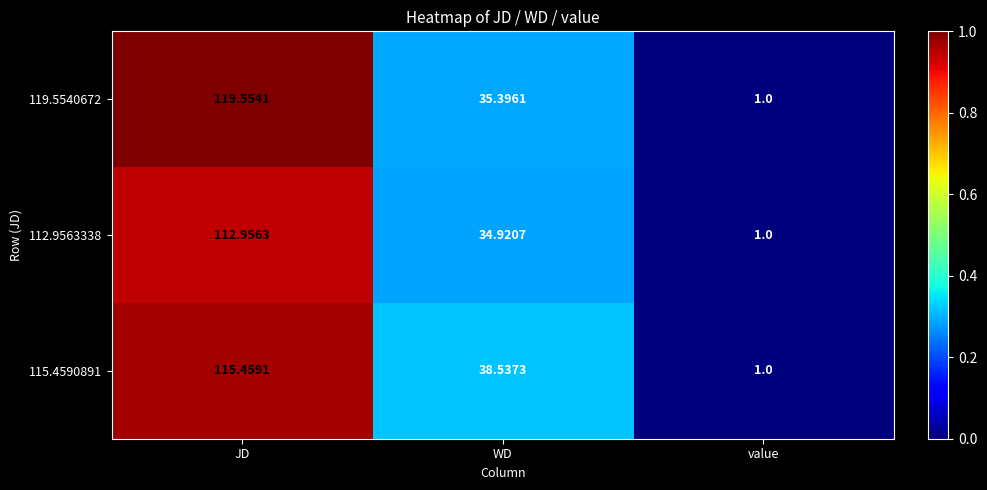

Where is 115.4590891 nearest to the value 58?

WD